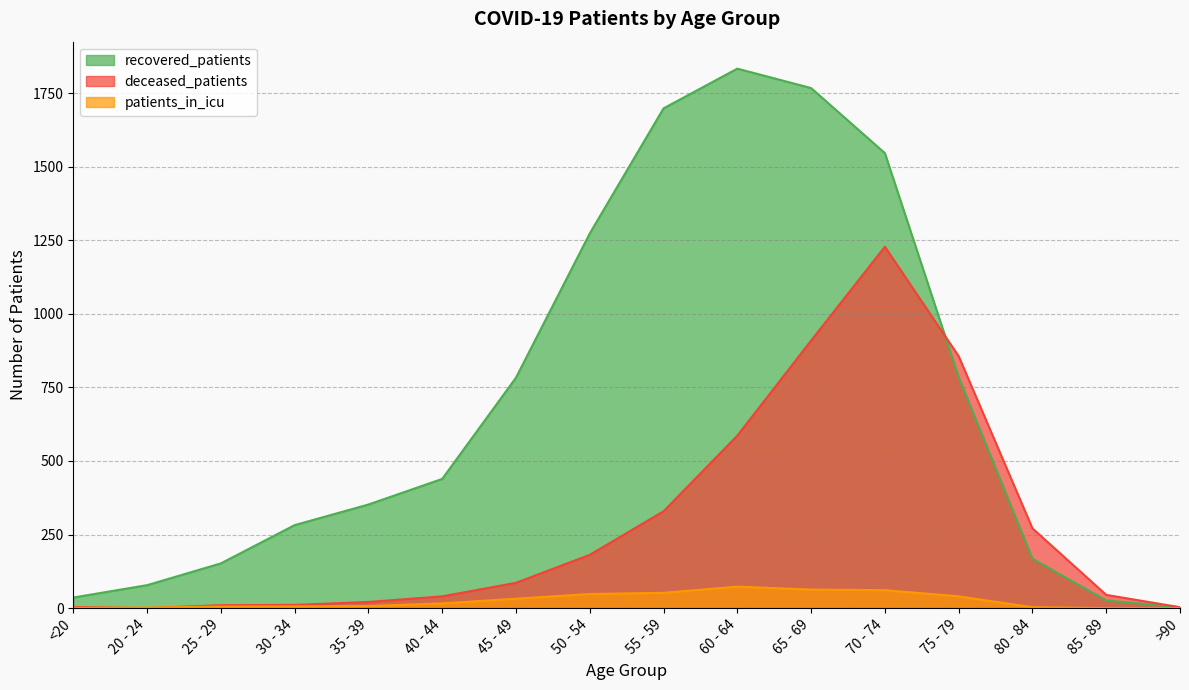

Rank the series by their maximum value, from lowest to highest.

patients_in_icu, deceased_patients, recovered_patients